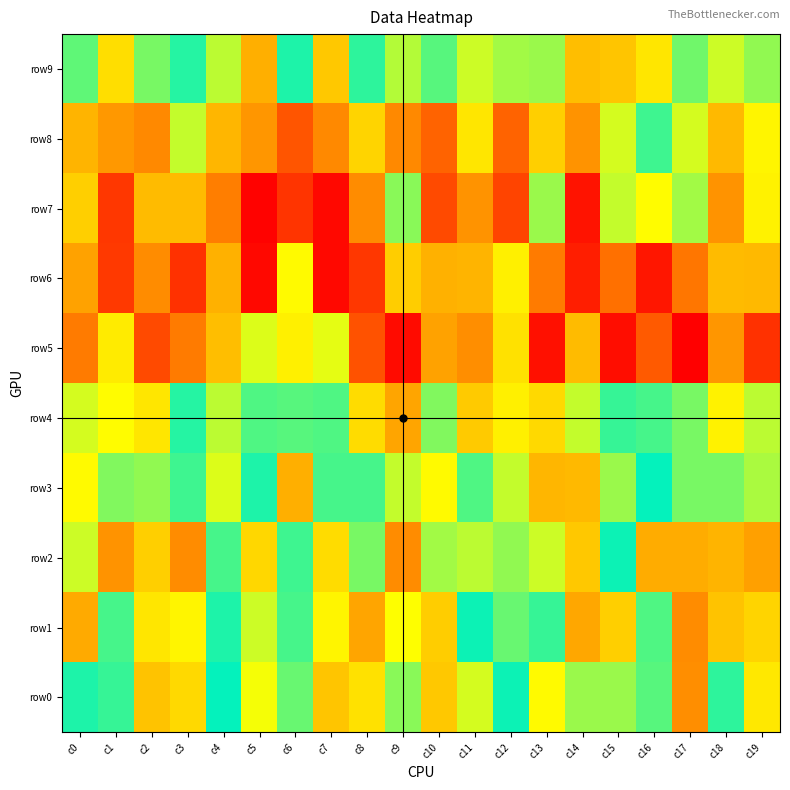

Reading right to left, extract all data points from this chart.

row0: c19=631	c18=300	c17=991	c16=352	c15=426	c14=427	c13=570	c12=266	c11=495	c10=758	c9=86	c8=667	c7=771	c6=373	c5=534	c4=258	c3=691	c2=786	c1=184	c0=220
row1: c19=712	c18=783	c17=993	c16=345	c15=730	c14=888	c13=188	c12=369	c11=260	c10=740	c9=552	c8=898	c7=591	c6=168	c5=490	c4=220	c3=584	c2=649	c1=335	c0=876
row2: c19=915	c18=841	c17=873	c16=874	c15=232	c14=767	c13=489	c12=82	c11=27	c10=60	c9=997	c8=105	c7=685	c6=172	c5=705	c4=335	c3=994	c2=730	c1=964	c0=9
row3: c19=454	c18=105	c17=394	c16=250	c15=72	c14=823	c13=834	c12=23	c11=156	c10=566	c9=480	c8=332	c7=334	c6=864	c5=281	c4=506	c3=322	c2=82	c1=404	c0=567
row4: c19=34	c18=592	c17=106	c16=336	c15=317	c14=475	c13=691	c12=603	c11=751	c10=398	c9=895	c8=682	c7=347	c6=348	c5=153	c4=30	c3=209	c2=647	c1=555	c0=3
row5: c19=-816	c18=-457	c17=-1000	c16=-670	c15=-949	c14=-315	c13=-938	c12=-163	c11=-492	c10=-408	c9=-952	c8=-704	c7=-16	c6=-111	c5=-6	c4=-301	c3=-557	c2=-736	c1=-125	c0=-556
row6: c19=-323	c18=-312	c17=-576	c16=-914	c15=-595	c14=-889	c13=-559	c12=-111	c11=-337	c10=-352	c9=-242	c8=-799	c7=-962	c6=-63	c5=-961	c4=-348	c3=-821	c2=-494	c1=-794	c0=-413
row7: c19=595	c18=968	c17=436	c16=559	c15=478	c14=1425	c13=430	c12=1252	c11=969	c10=1231	c9=410	c8=1000	c7=1465	c6=1313	c5=1488	c4=1045	c3=810	c2=810	c1=1298	c0=733
row8: c19=583	c18=820	c17=496	c16=319	c15=502	c14=964	c13=733	c12=1146	c11=647	c10=1147	c9=1005	c8=717	c7=1006	c6=1194	c5=962	c4=828	c3=476	c2=1004	c1=952	c0=844
row9: c19=77	c18=486	c17=118	c16=-145	c15=-269	c14=802	c13=69	c12=444	c11=12	c10=350	c9=41	c8=197	c7=766	c6=280	c5=858	c4=30	c3=204	c2=109	c1=679	c0=136